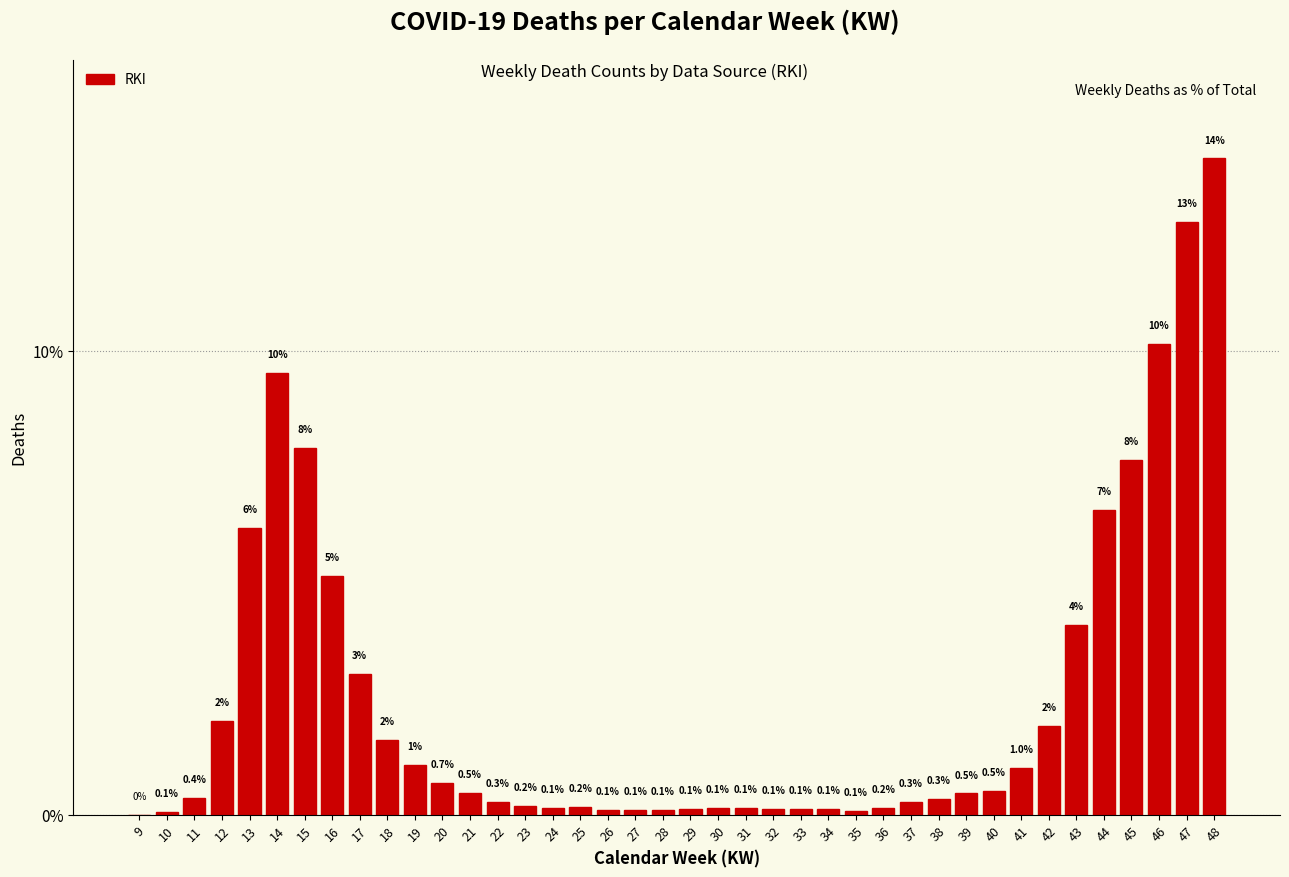

Which has a higher value, 27 or 42?

42